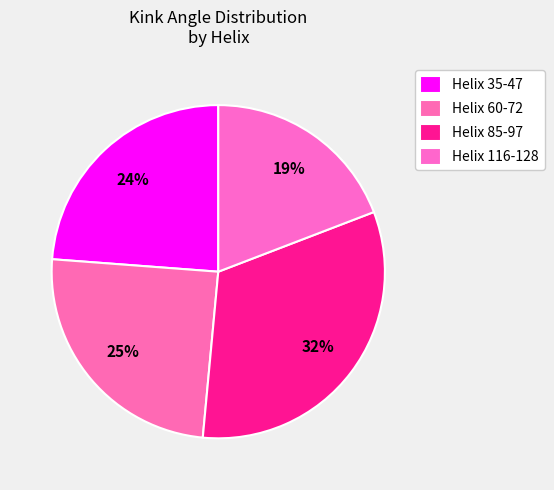

Is there a majority slice in this chart?

No